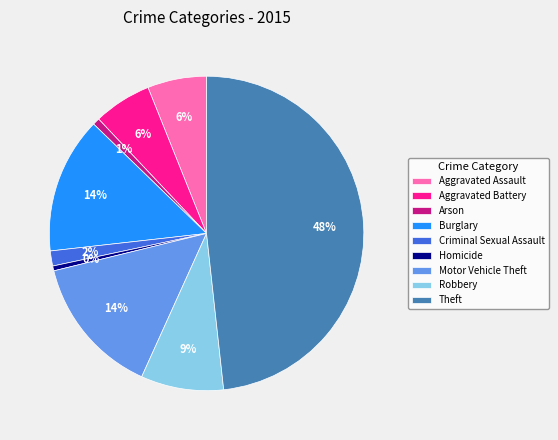

Is Homicide the majority of the pie?

No